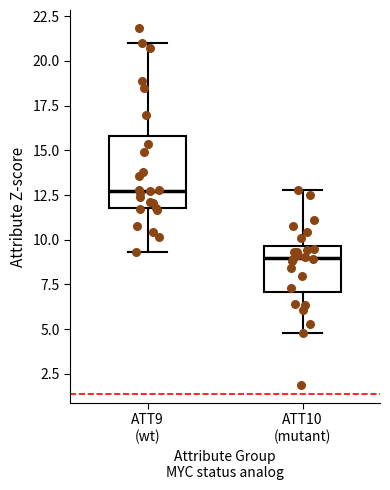

Reading left to right, transcribe this box plot: for each box, give where its median line is, the range the box spans, and where its two whiskers end, as read against the y-axis. The values are not printed on the chart, so give them approximately, as read against the axis.

ATT9 (wt): median 12.5, box 12.0 to 16.0, whiskers 9.5 to 21.0
ATT10 (mutant): median 9.0, box 7.0 to 9.5, whiskers 5.0 to 13.0